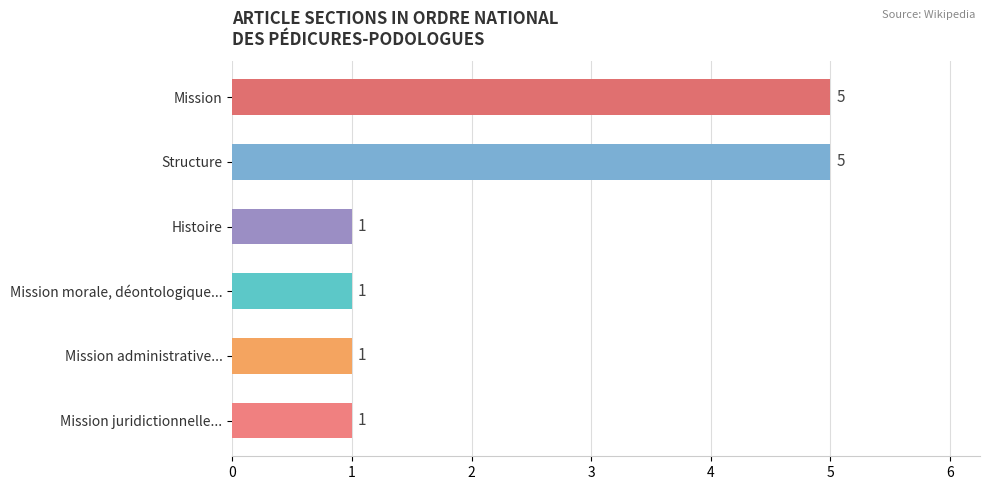

What is the value of the 1st bar from the top?

5